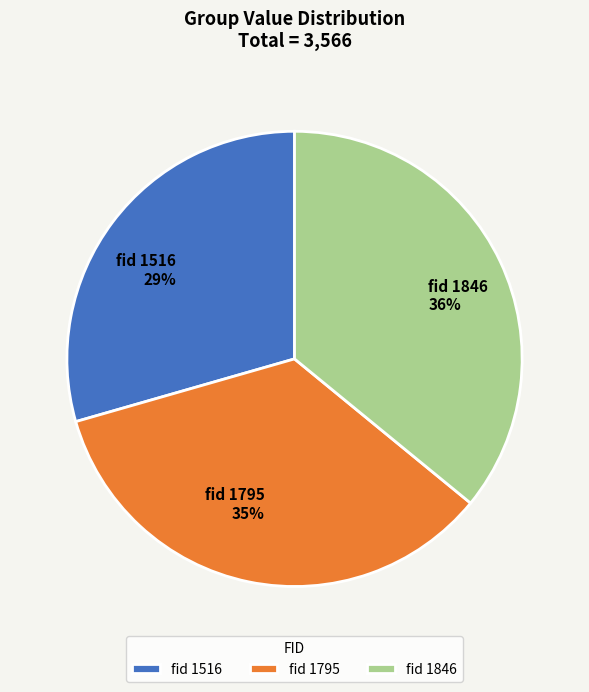

How many segments does this pie chart have?

3